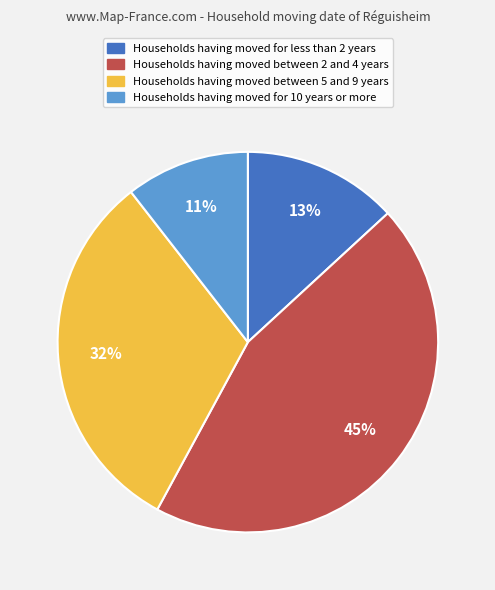

To the nearest percent, what is the average slice percentage?

25%